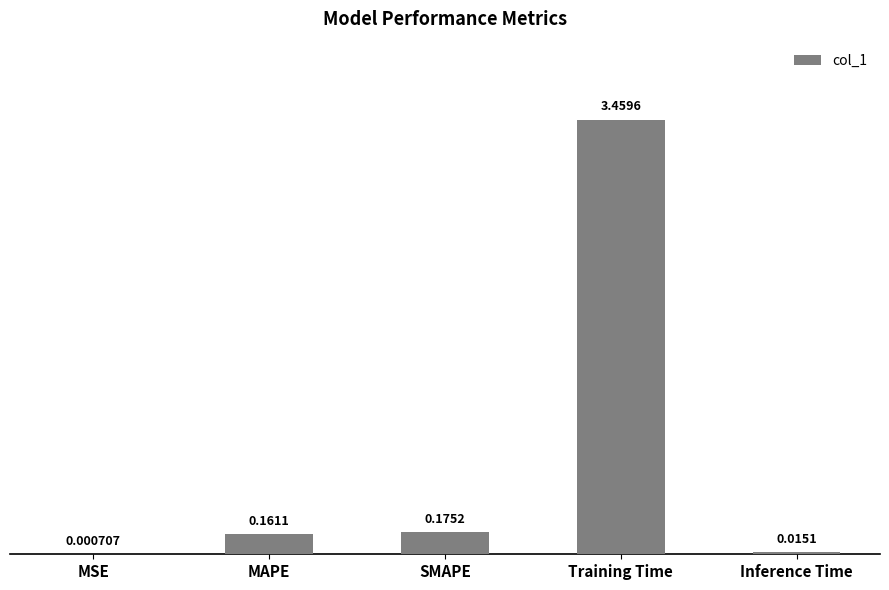

Where is the data nearest to the value 1?

SMAPE